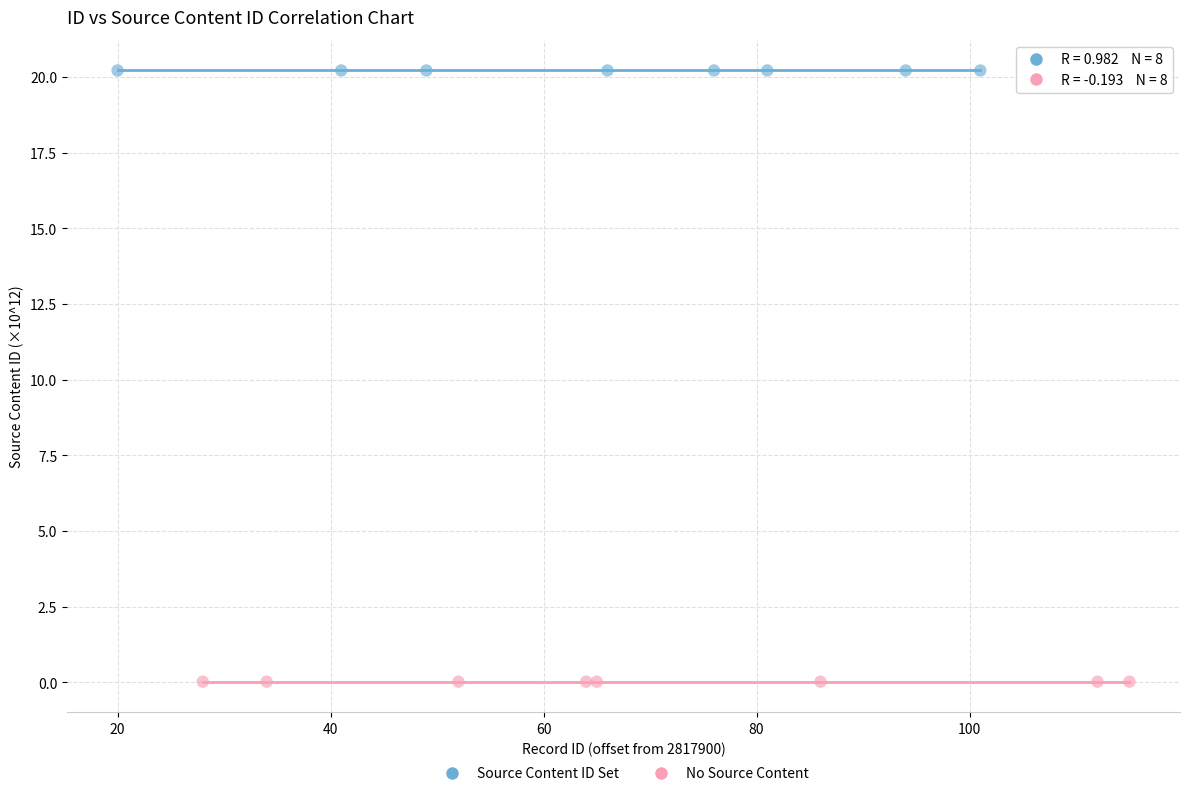

Which series contains the highest Y value?

Source Content ID Set